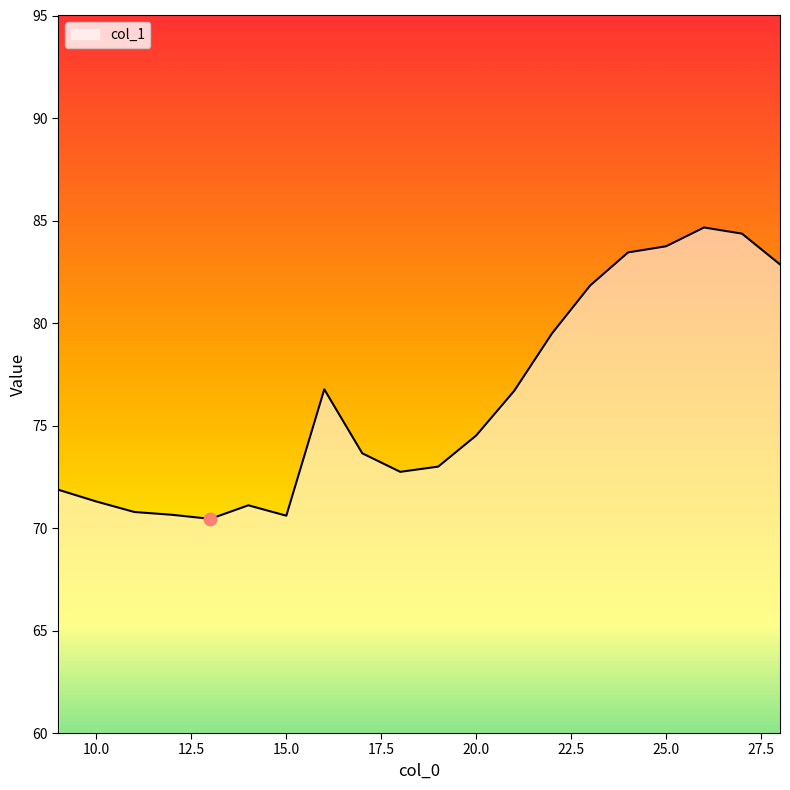

What is the maximum value shown in the chart?

84.7